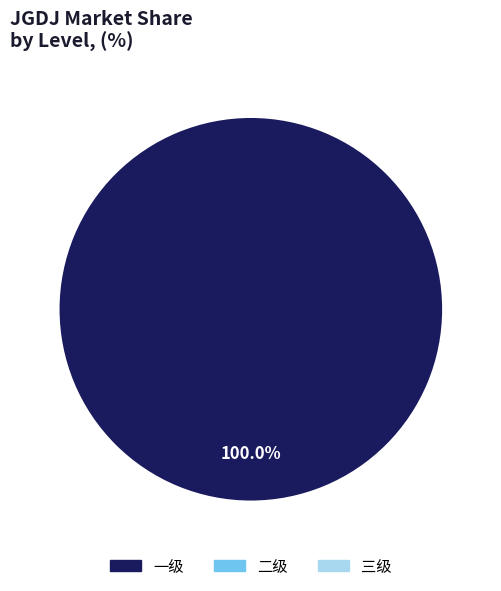

Is there a majority slice in this chart?

Yes